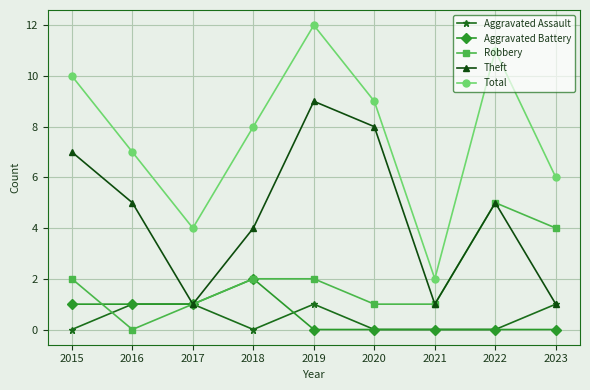

Which series has the largest total across all categories?

Total